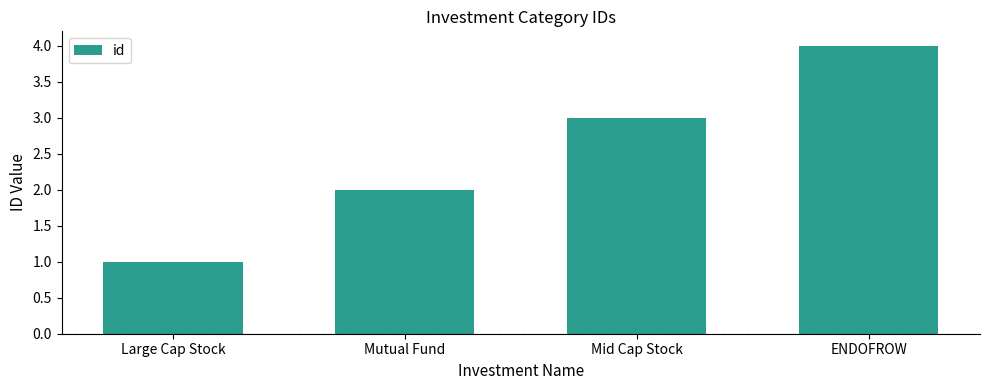

What is the value of the 2nd bar from the left?

2